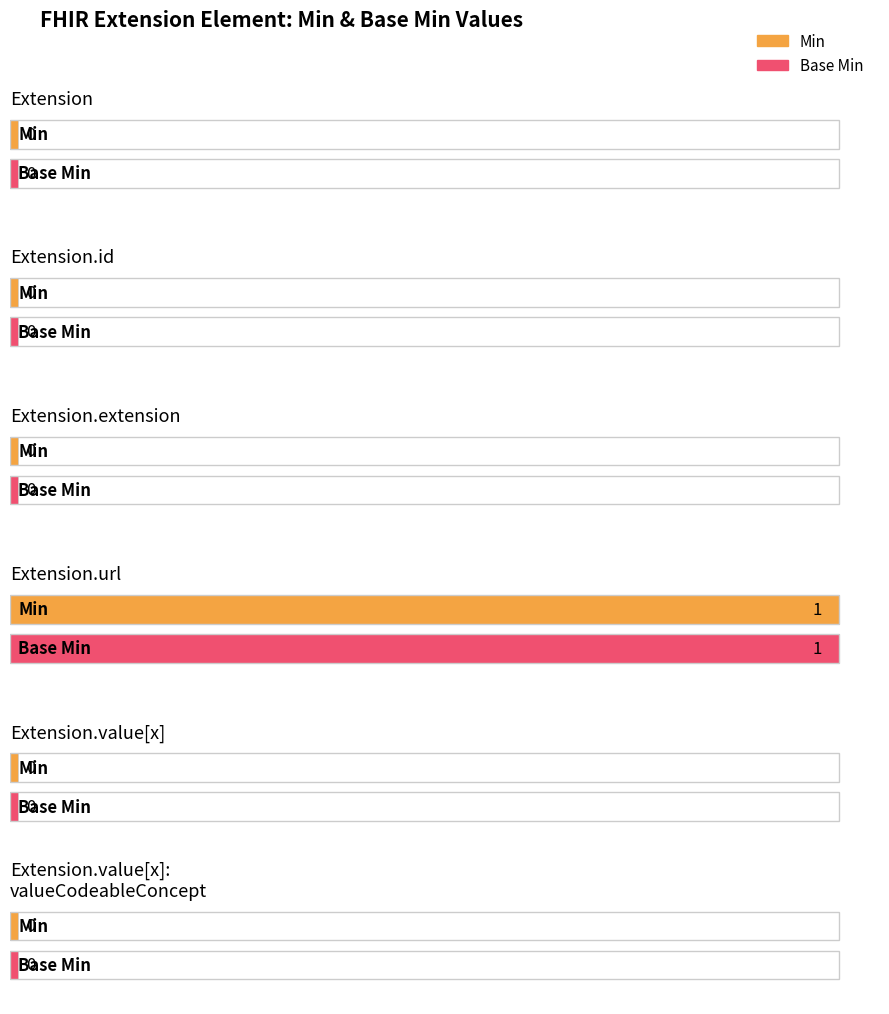

Reading left to right, transcribe all the data shown in this chart.

Min: Extension=0	Extension.id=0	Extension.extension=0	Extension.url=1	Extension.value[x]=0	Extension.value[x]:valueCodeableConcept=0
Base Min: Extension=0	Extension.id=0	Extension.extension=0	Extension.url=1	Extension.value[x]=0	Extension.value[x]:valueCodeableConcept=0